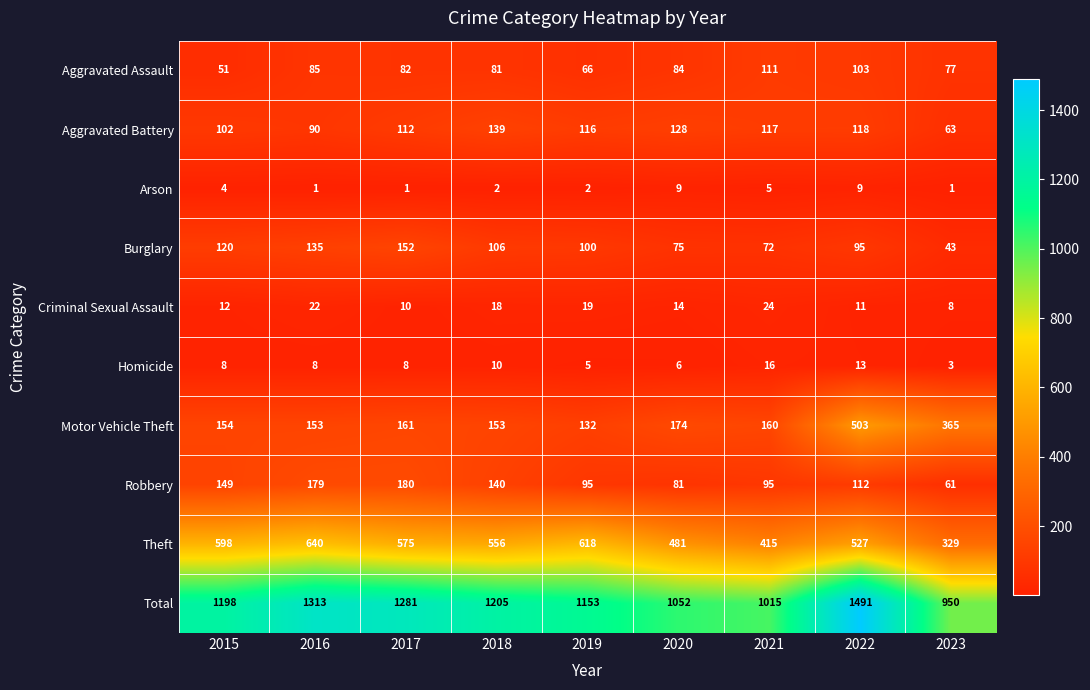

What is the difference between the maximum and minimum values in the Burglary series?

109